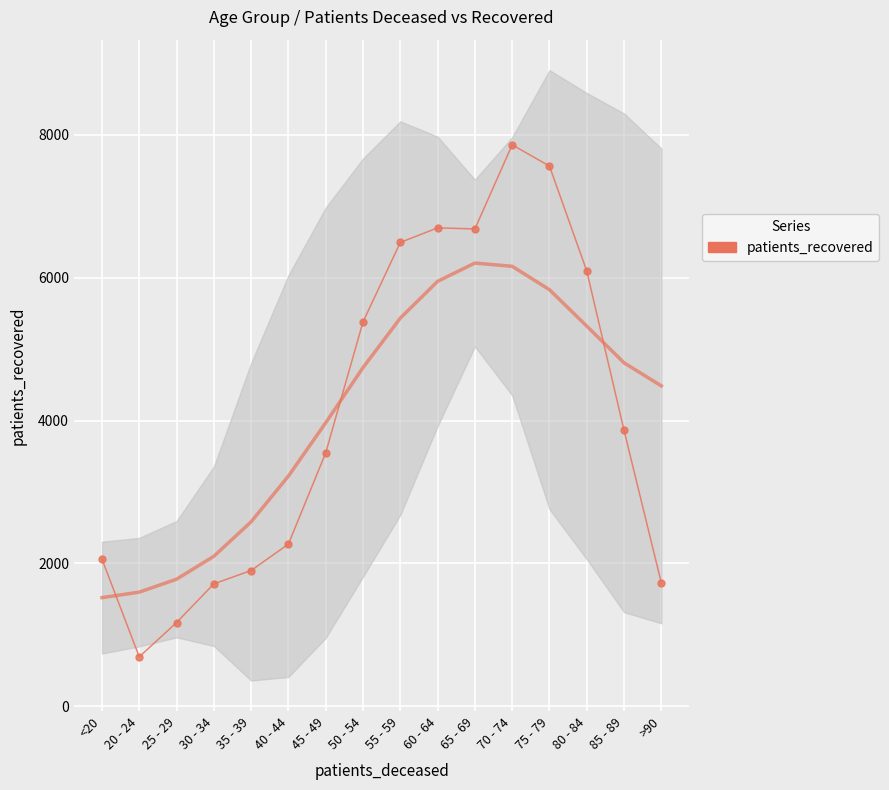

Where is the first local minimum?

20 - 24